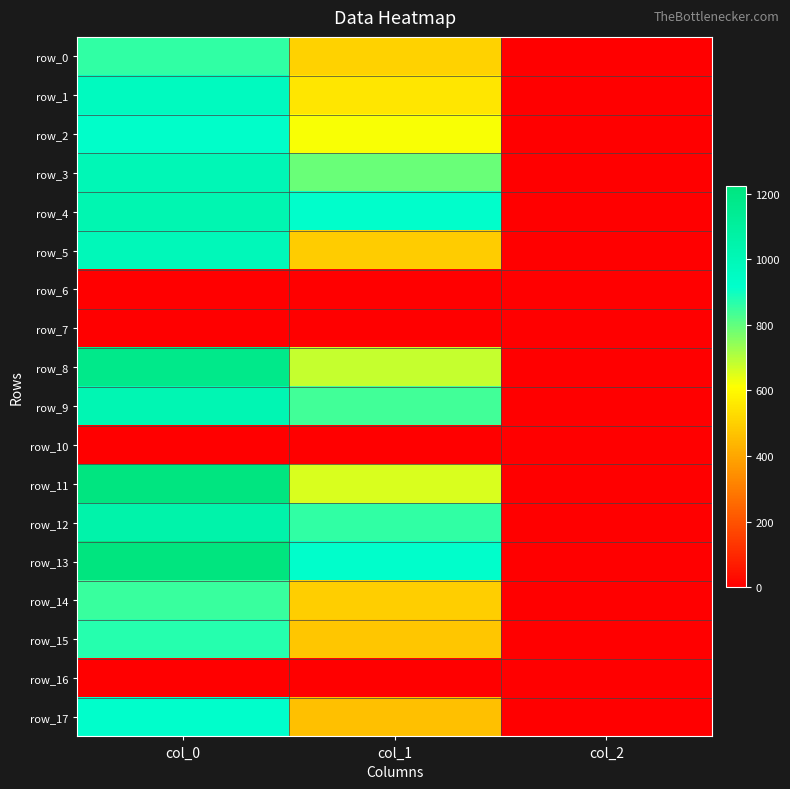

At which label is row_10 closest to 0?

col_0